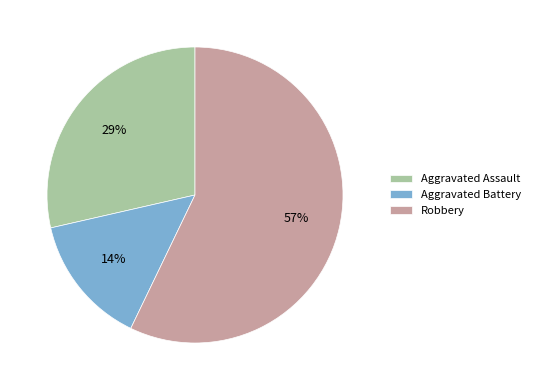

To the nearest percent, what is the average slice percentage?

33%